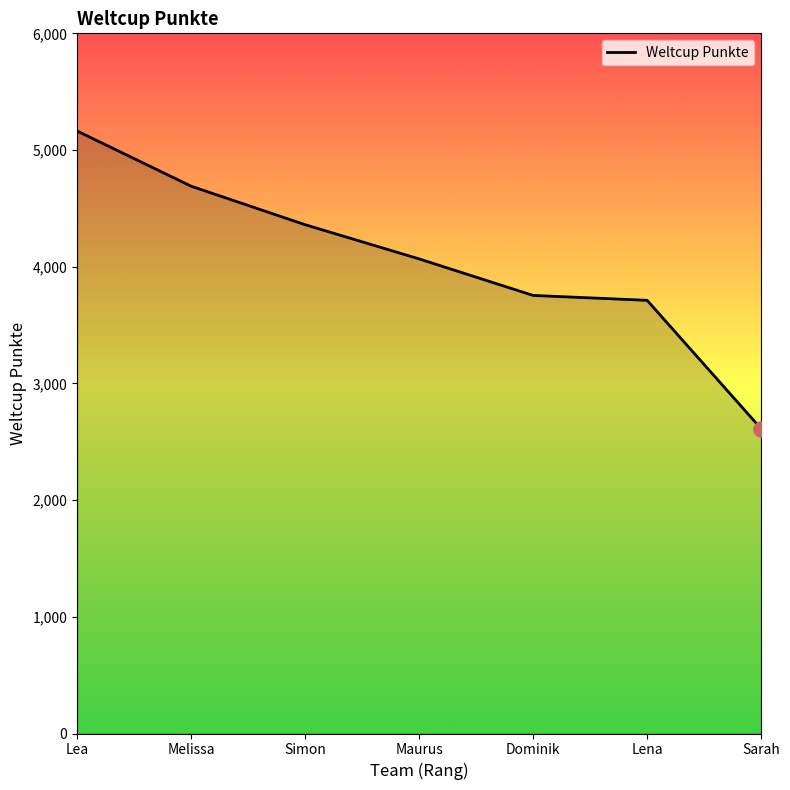

What is the change in value from Dominik to Lena?

-42